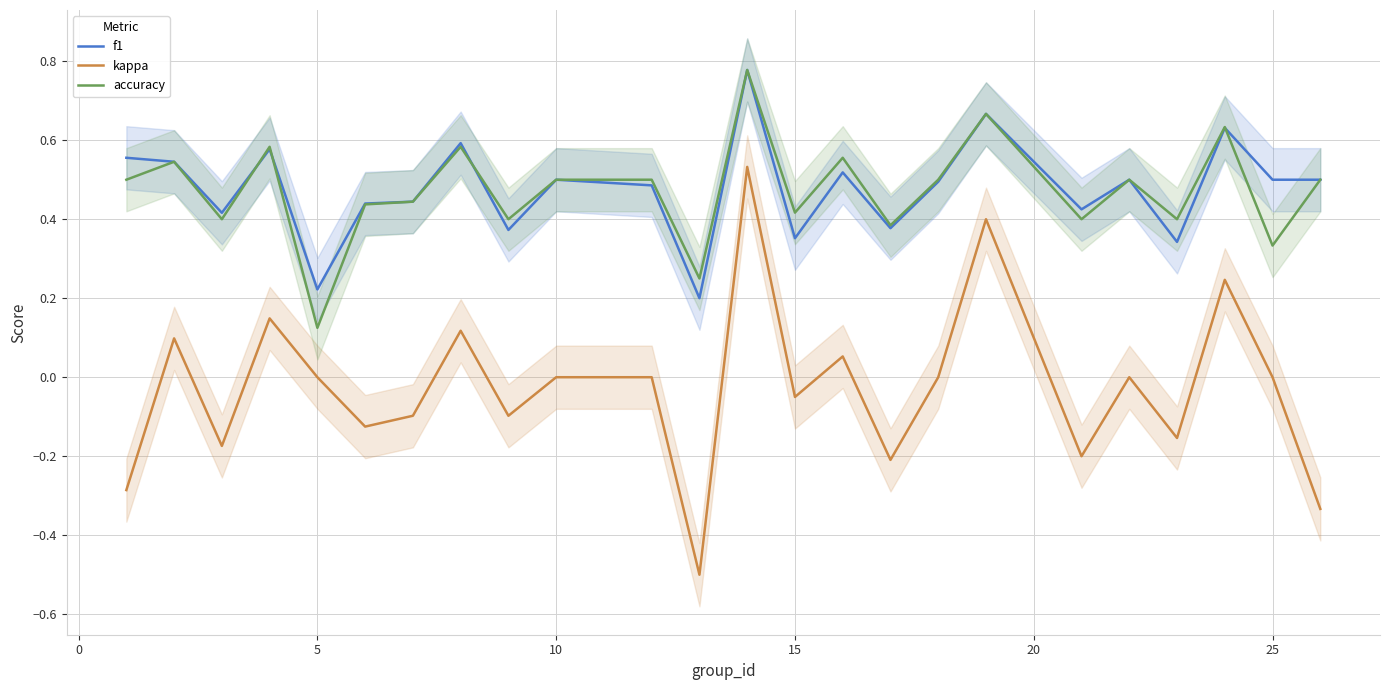

Does the chart have visible grid lines?

Yes